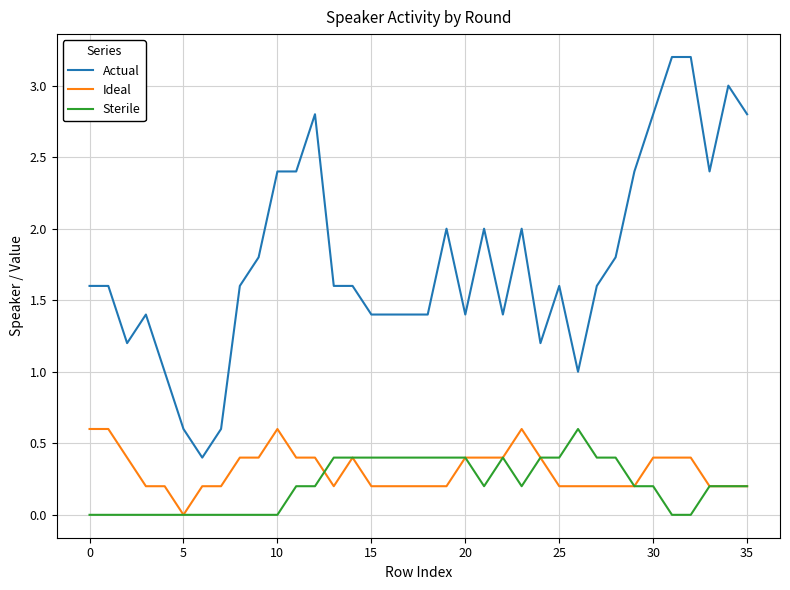

True or false: Sterile and Ideal intersect in this chart.

True